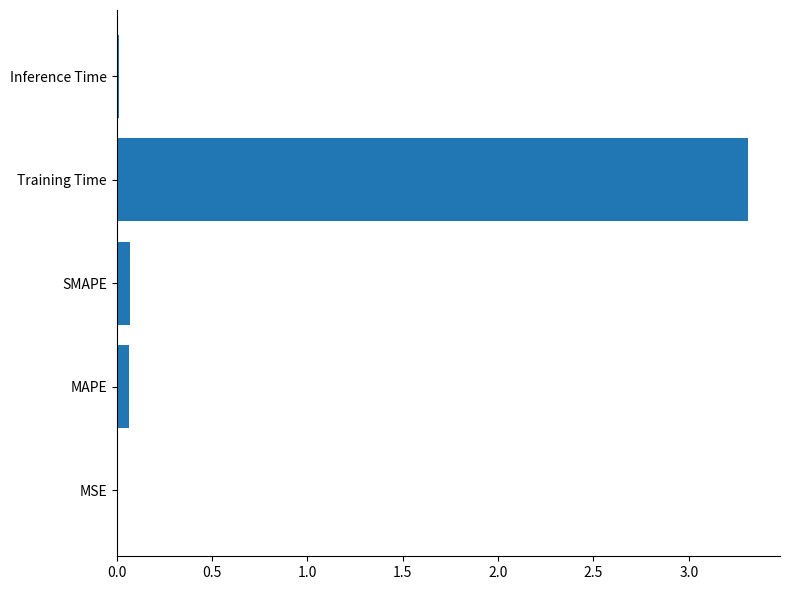

How many distinct data groups are displayed?

1